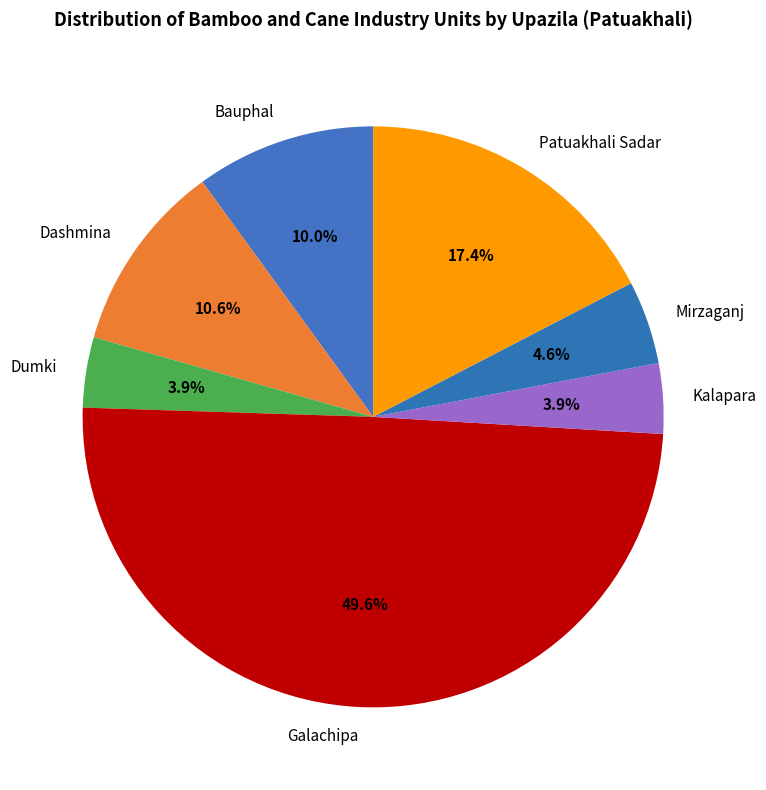

Do Kalapara and Dashmina together represent more than half of the pie?

No